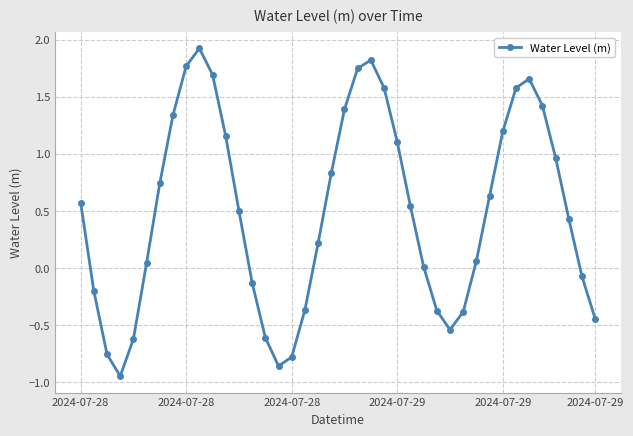

True or false: the data has more than 2 interior local peaks.

True